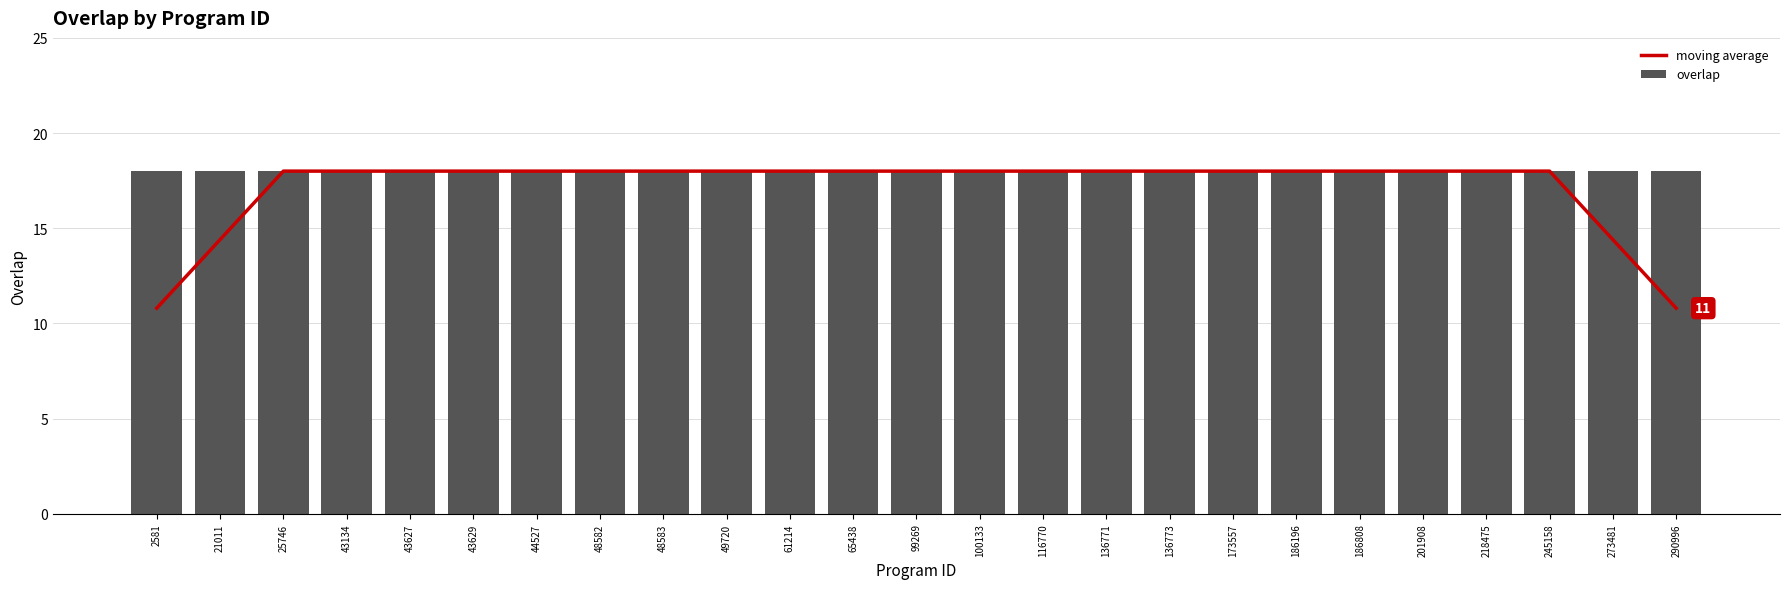

Reading left to right, transcribe all the data shown in this chart.

moving average: 10.8	14.4	18.0	18.0	18.0	18.0	18.0	18.0	18.0	18.0	18.0	18.0	18.0	18.0	18.0	18.0	18.0	18.0	18.0	18.0	18.0	18.0	18.0	14.4	10.8
overlap: 18.0	18.0	18.0	18.0	18.0	18.0	18.0	18.0	18.0	18.0	18.0	18.0	18.0	18.0	18.0	18.0	18.0	18.0	18.0	18.0	18.0	18.0	18.0	18.0	18.0